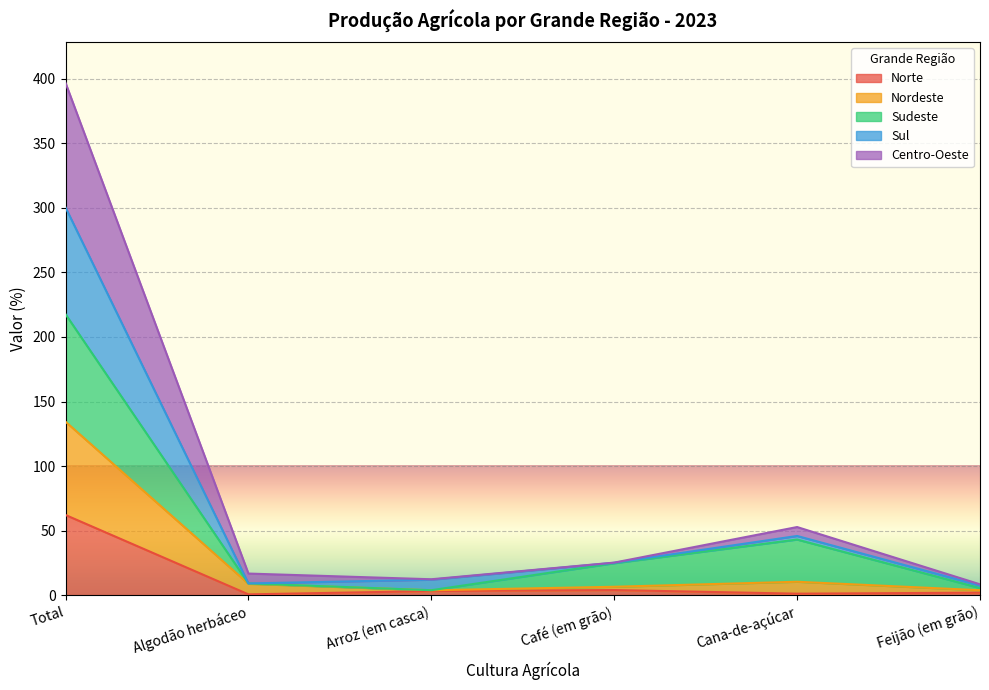

At which category is the sum across all series the highest?

Total